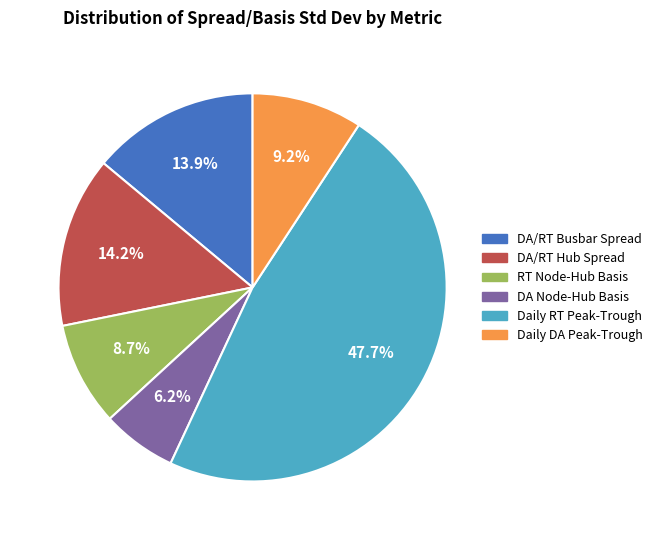

Is there any slice that represents more than half of the pie?

No